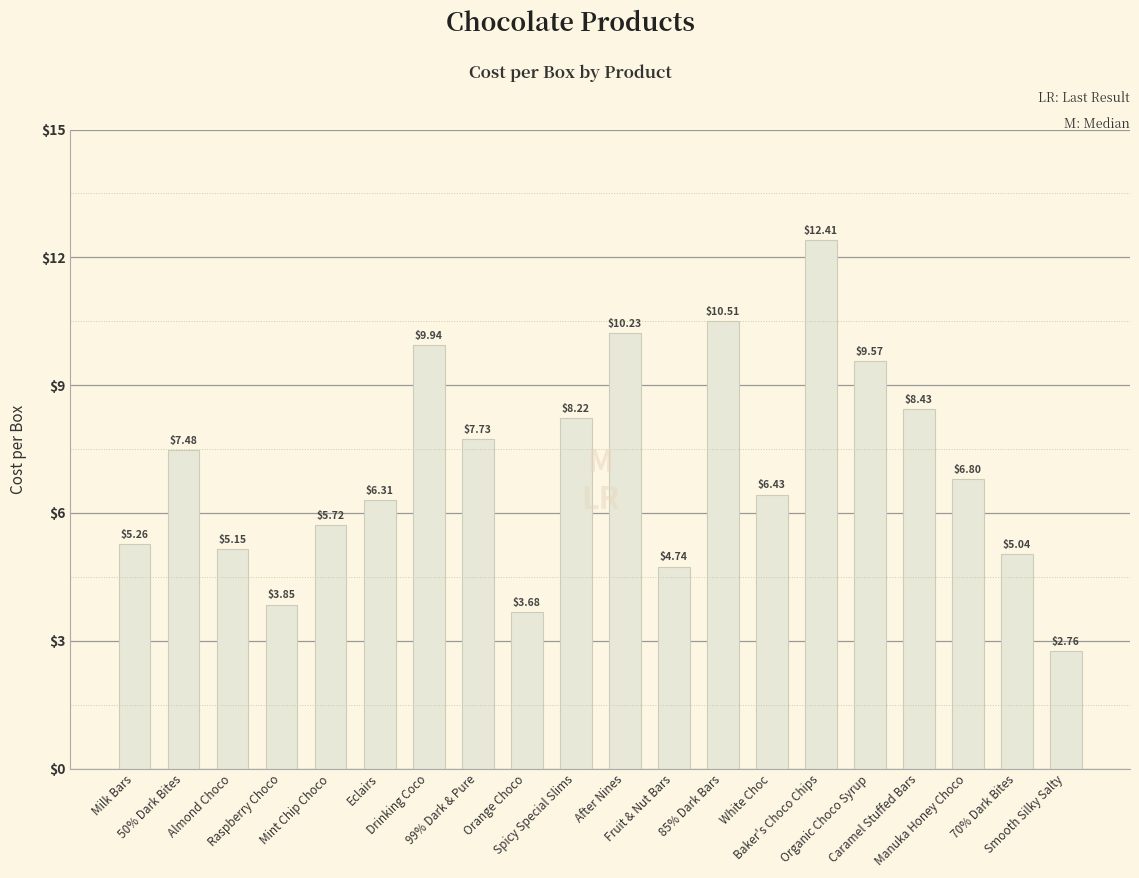

Rank the categories by value from highest to lowest.

Baker's Choco Chips, 85% Dark Bars, After Nines, Drinking Coco, Organic Choco Syrup, Caramel Stuffed Bars, Spicy Special Slims, 99% Dark & Pure, 50% Dark Bites, Manuka Honey Choco, White Choc, Eclairs, Mint Chip Choco, Milk Bars, Almond Choco, 70% Dark Bites, Fruit & Nut Bars, Raspberry Choco, Orange Choco, Smooth Silky Salty